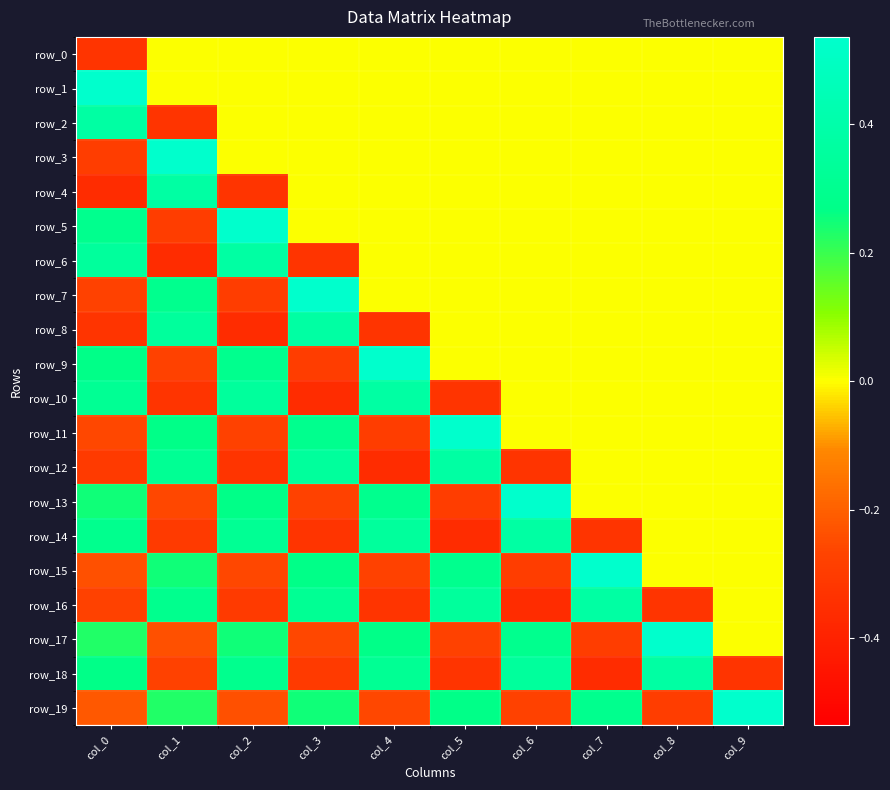

What is the maximum value shown in the chart?

0.5